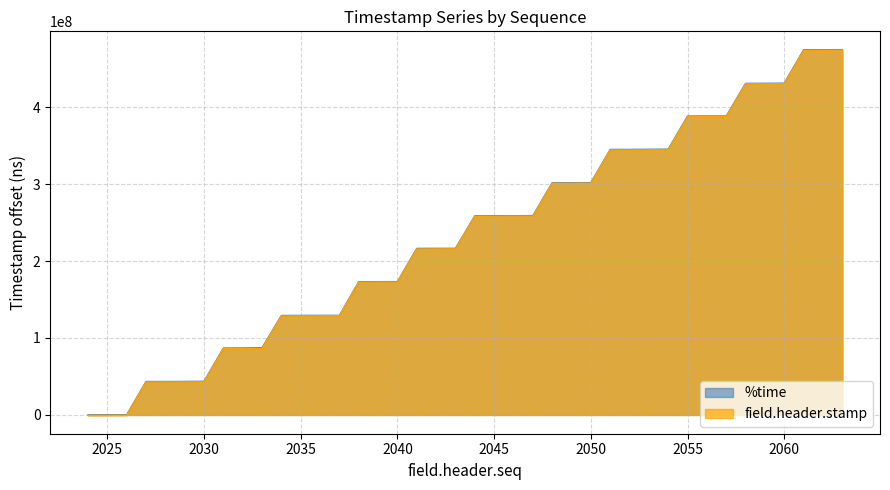

At 2060, list the series in order from smallest to largest.

field.header.stamp, %time